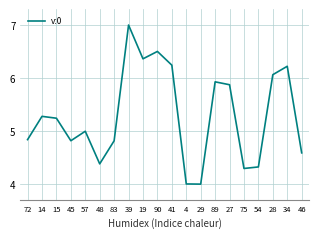

What is the difference between the values at 45 and 19?

1.5